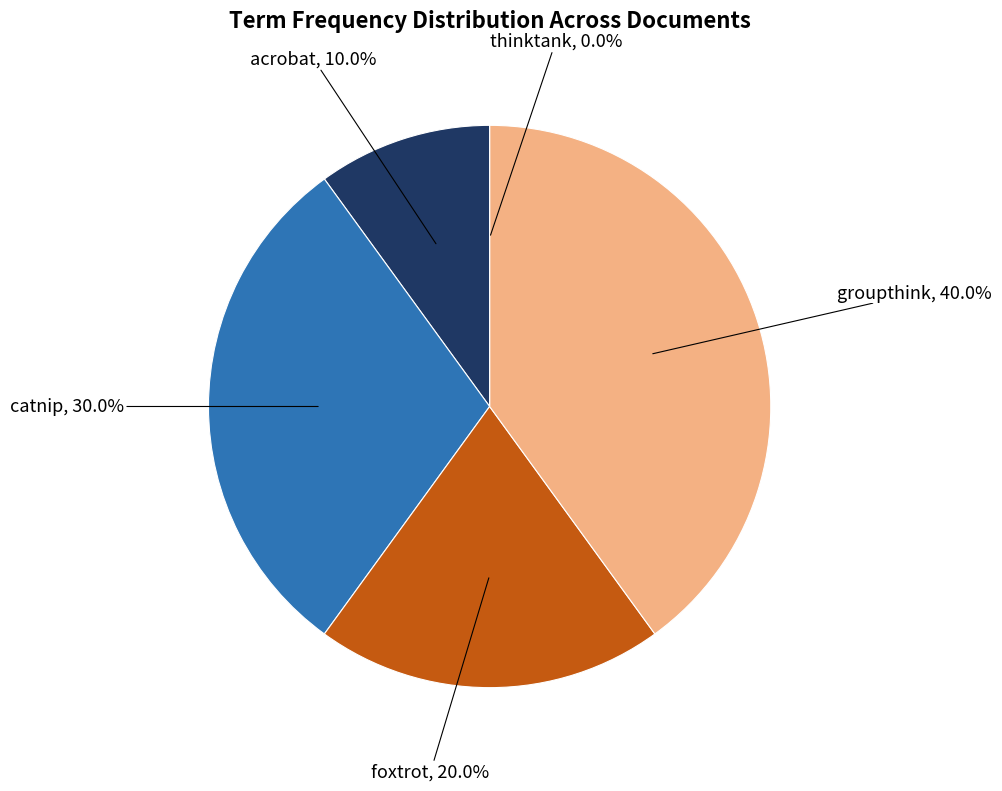

What percentage is the foxtrot slice, to the nearest percent?

20%